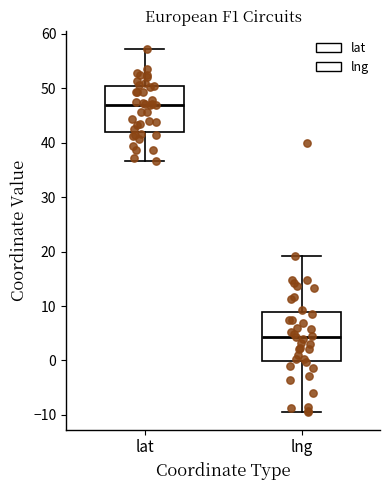

Reading left to right, read every box against the y-axis: the position of its median line, the range the box covers, and the ends of its whiskers. The values are not printed on the chart, so give them approximately, as read against the axis.

lat: median 47, box 42 to 50, whiskers 37 to 57
lng: median 4, box 0 to 9, whiskers -9 to 19